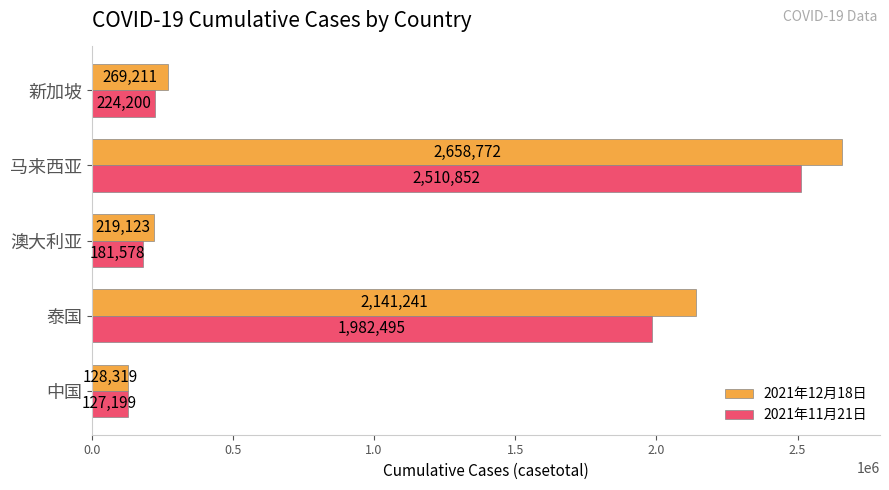

How many values in the 2021年11月21日 series are below 224200?

2